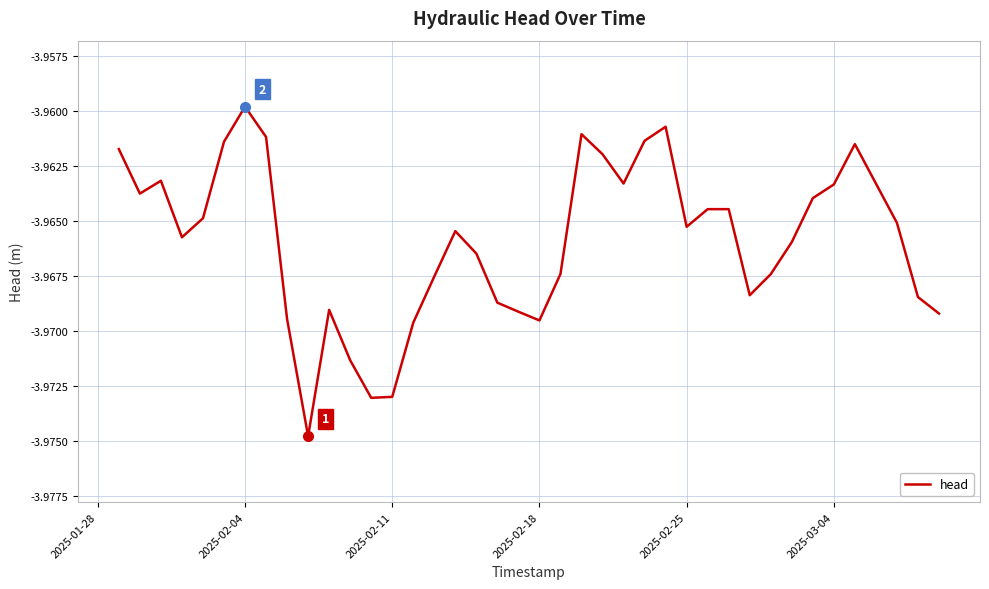

What is the value of the 40th point from the left?

-4.0